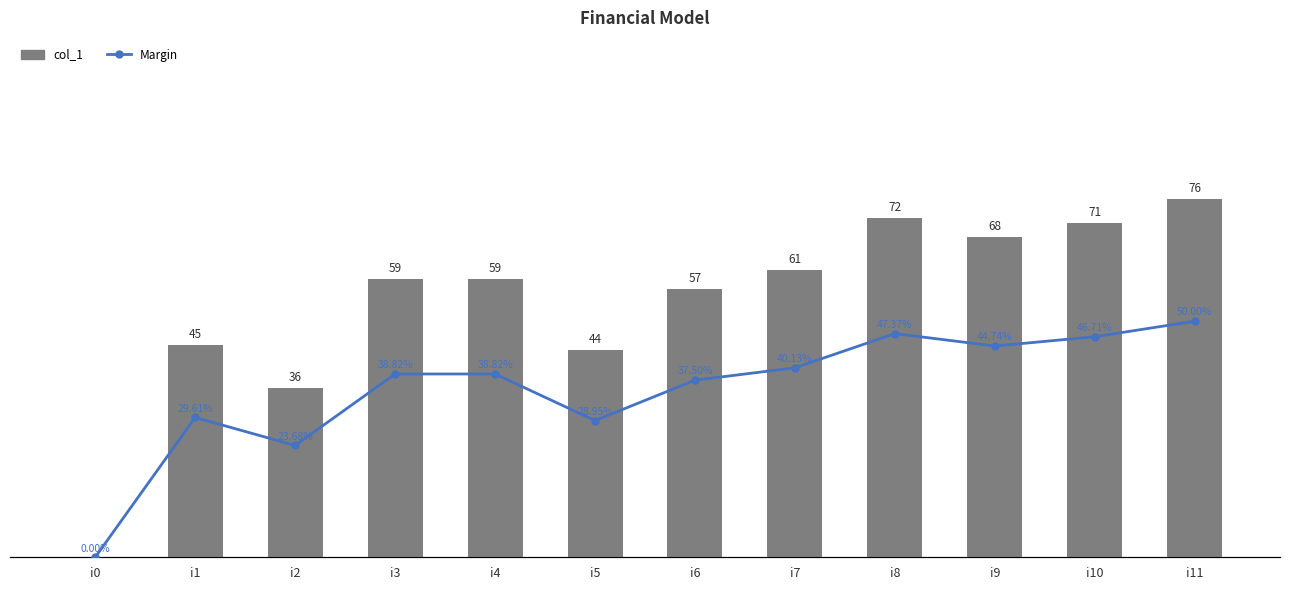

Which series has the largest range (max minus min)?

col_1